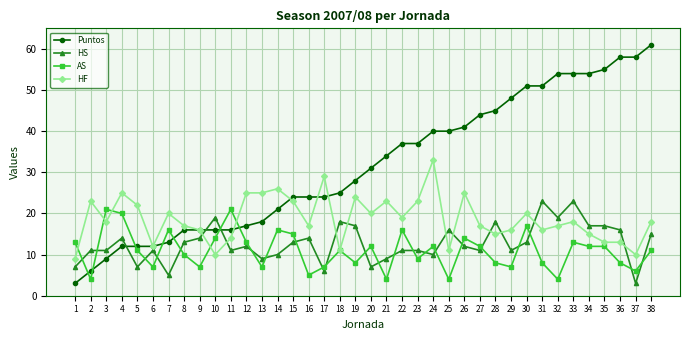

True or false: AS has more than 0 interior local peaks.

True